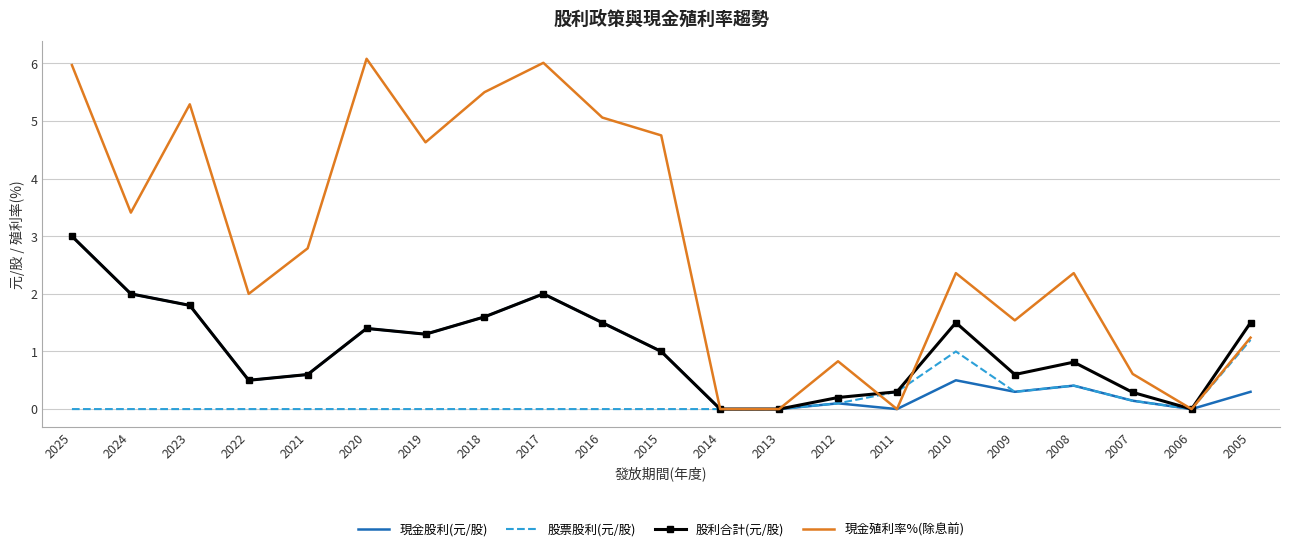

Which series has the largest range (max minus min)?

現金殖利率%(除息前)